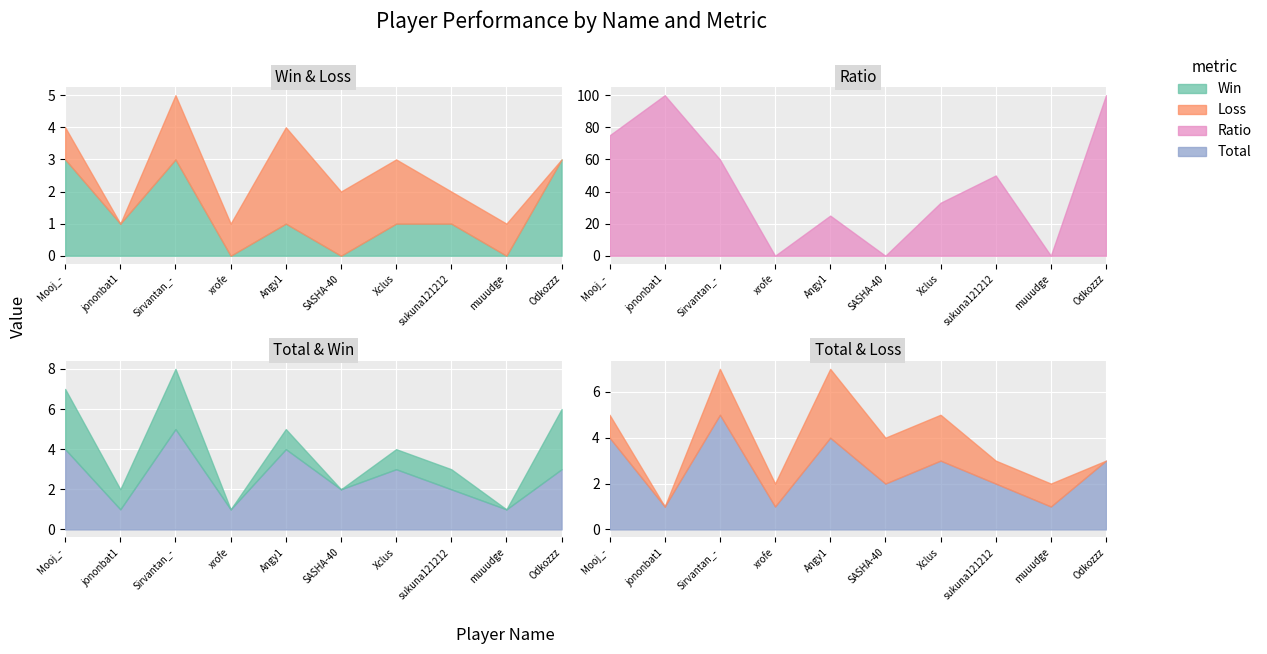

How many interior local peaks does the Total series have?

3